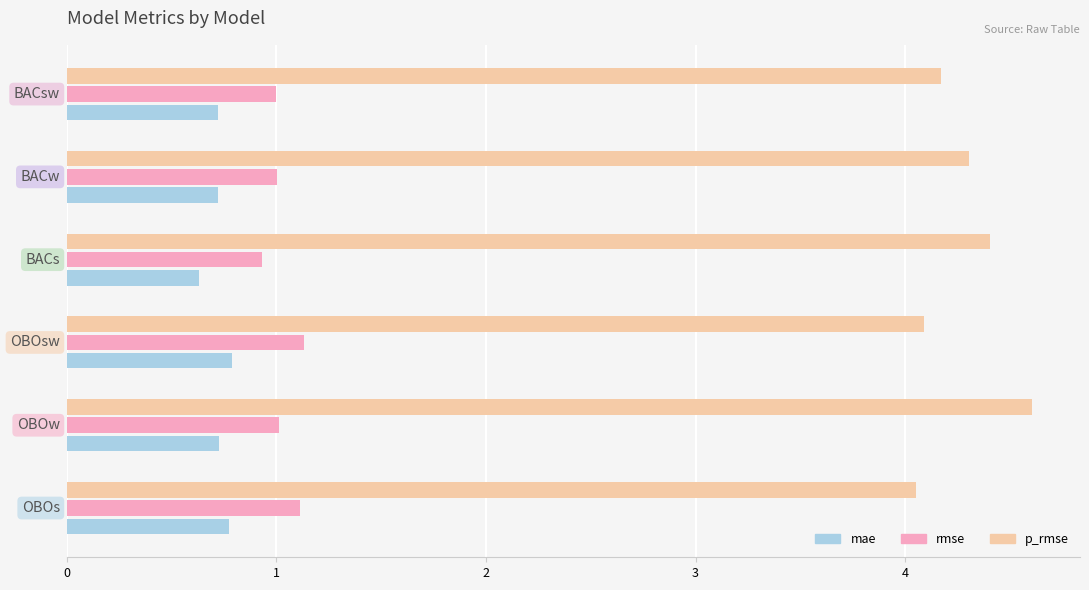

What are all the series names shown in the legend?

mae, rmse, p_rmse